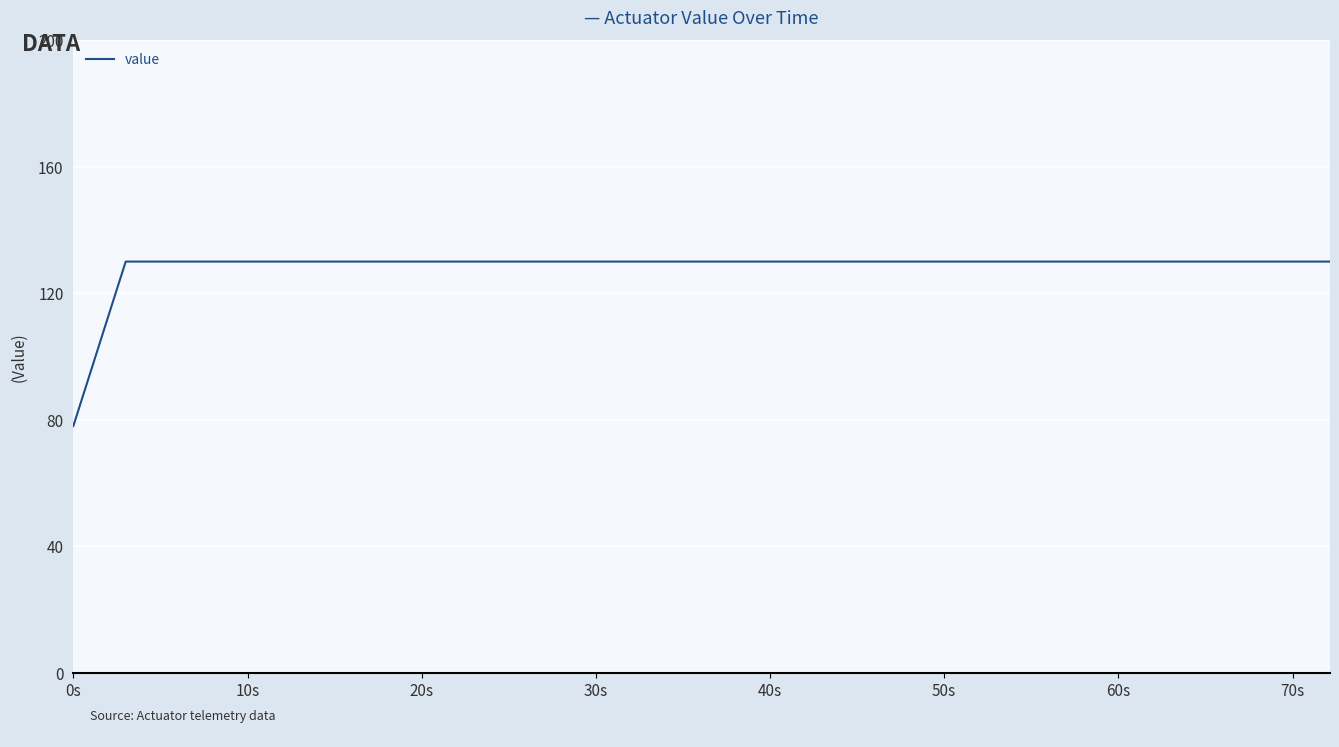

What is the difference between the maximum and minimum values?

52